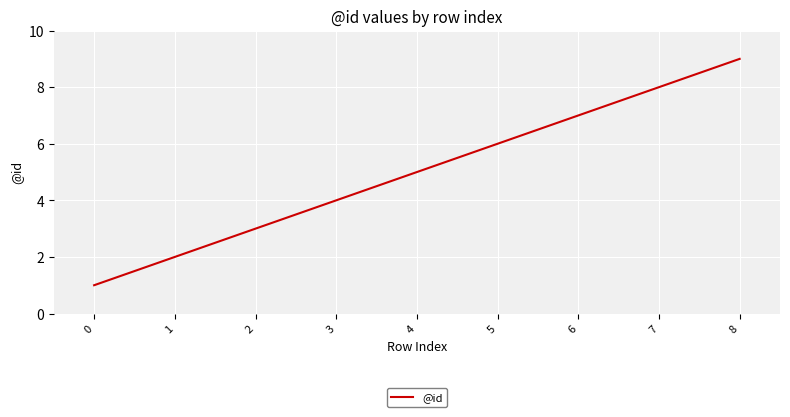

What is the change in value from 1 to 3?

+2